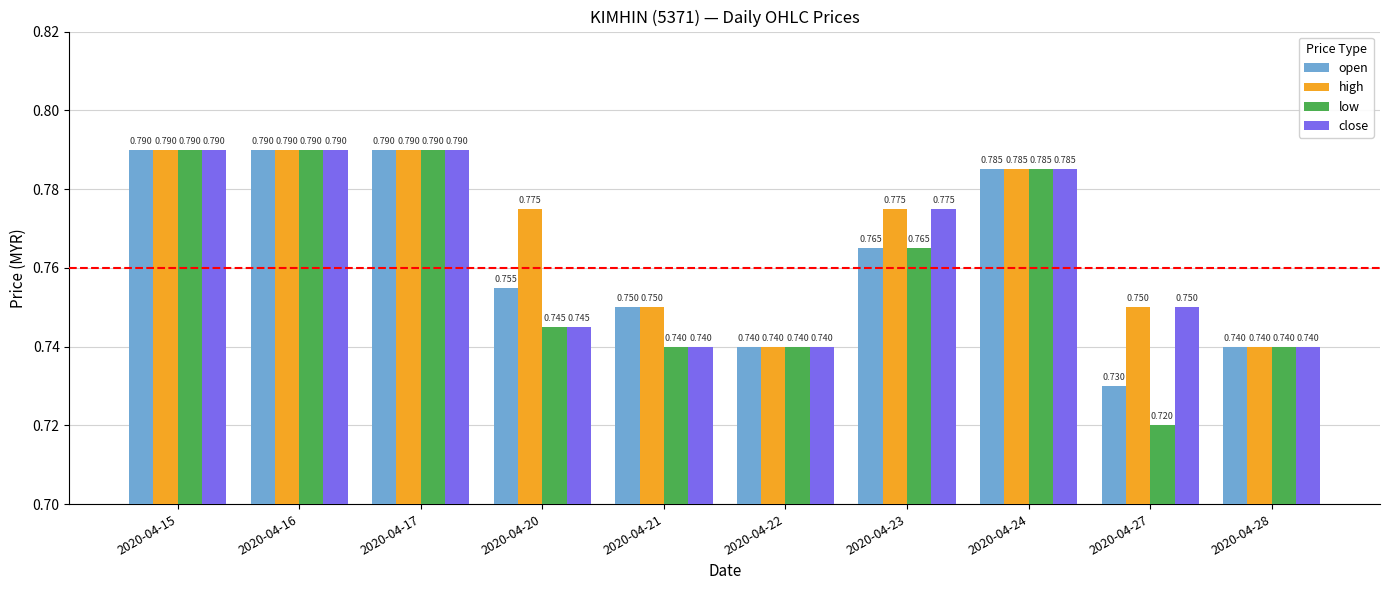

What are all the series names shown in the legend?

open, high, low, close